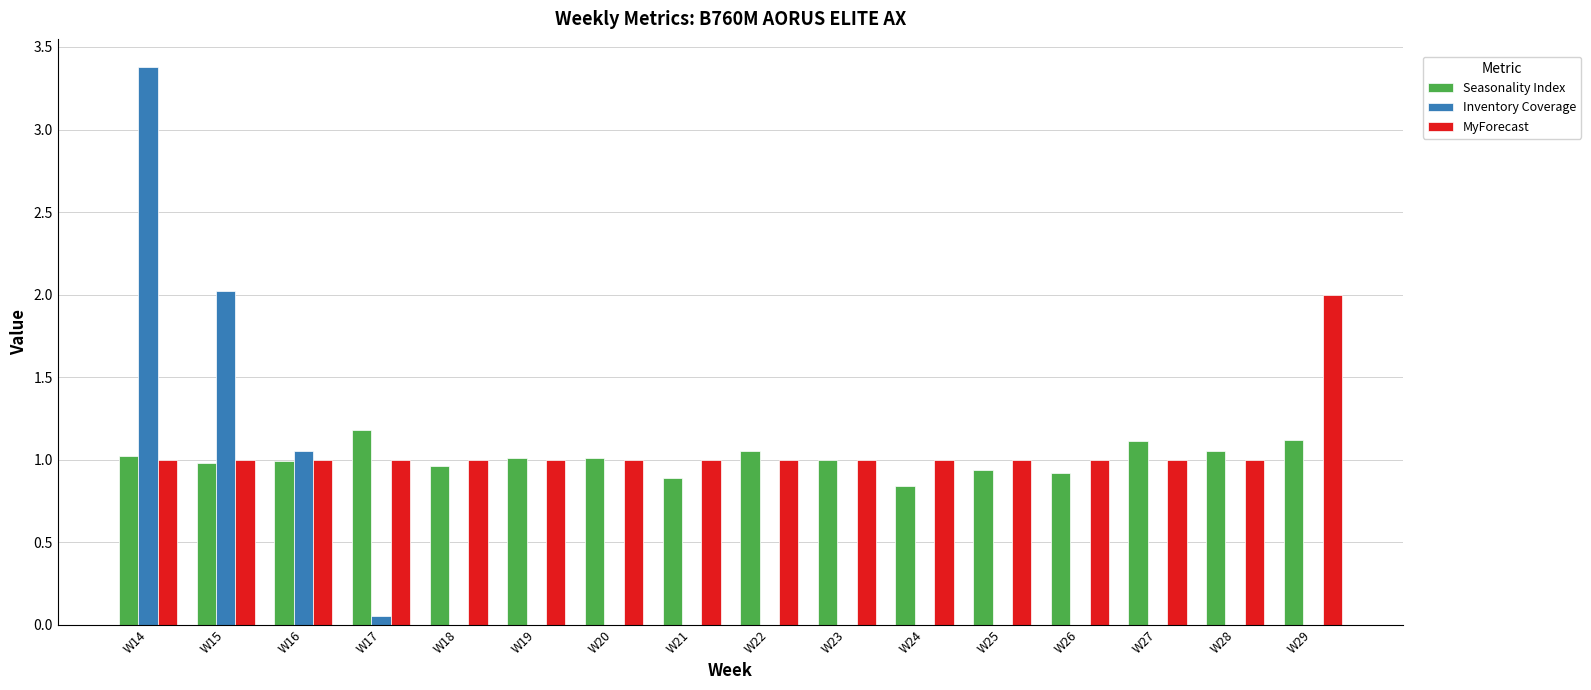

Which series has the widest spread of values?

Inventory Coverage